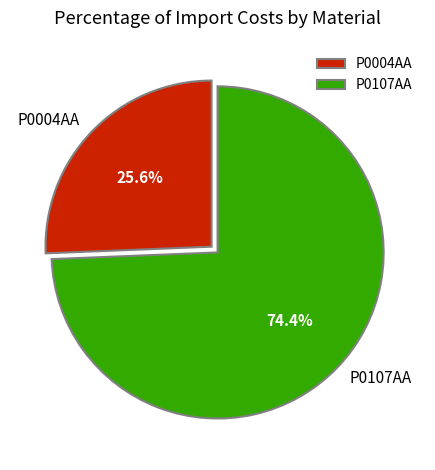

Which category has the biggest portion of the pie?

P0107AA